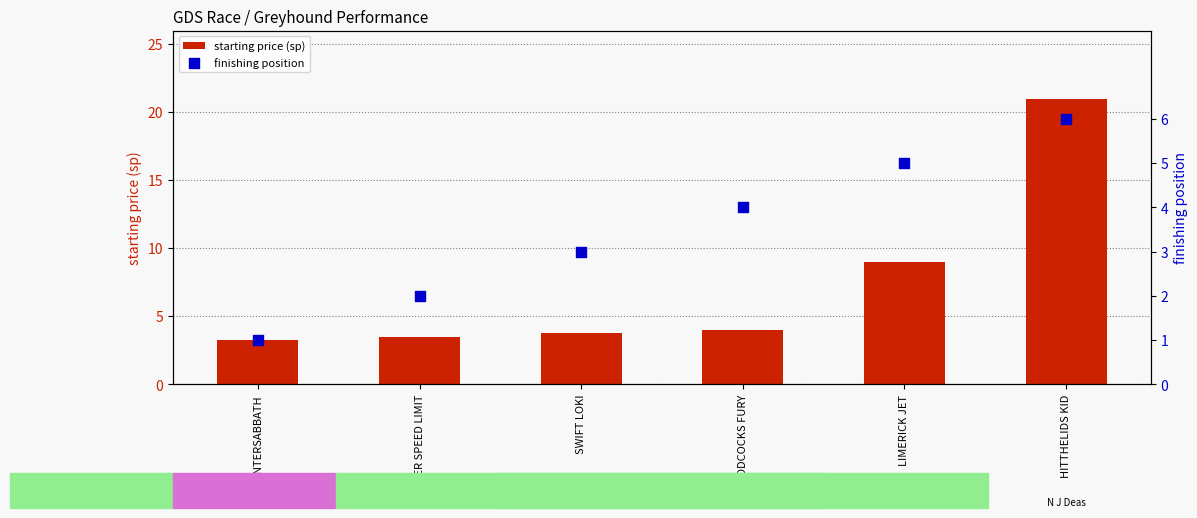

Which series reaches the minimum Y coordinate?

finishing position